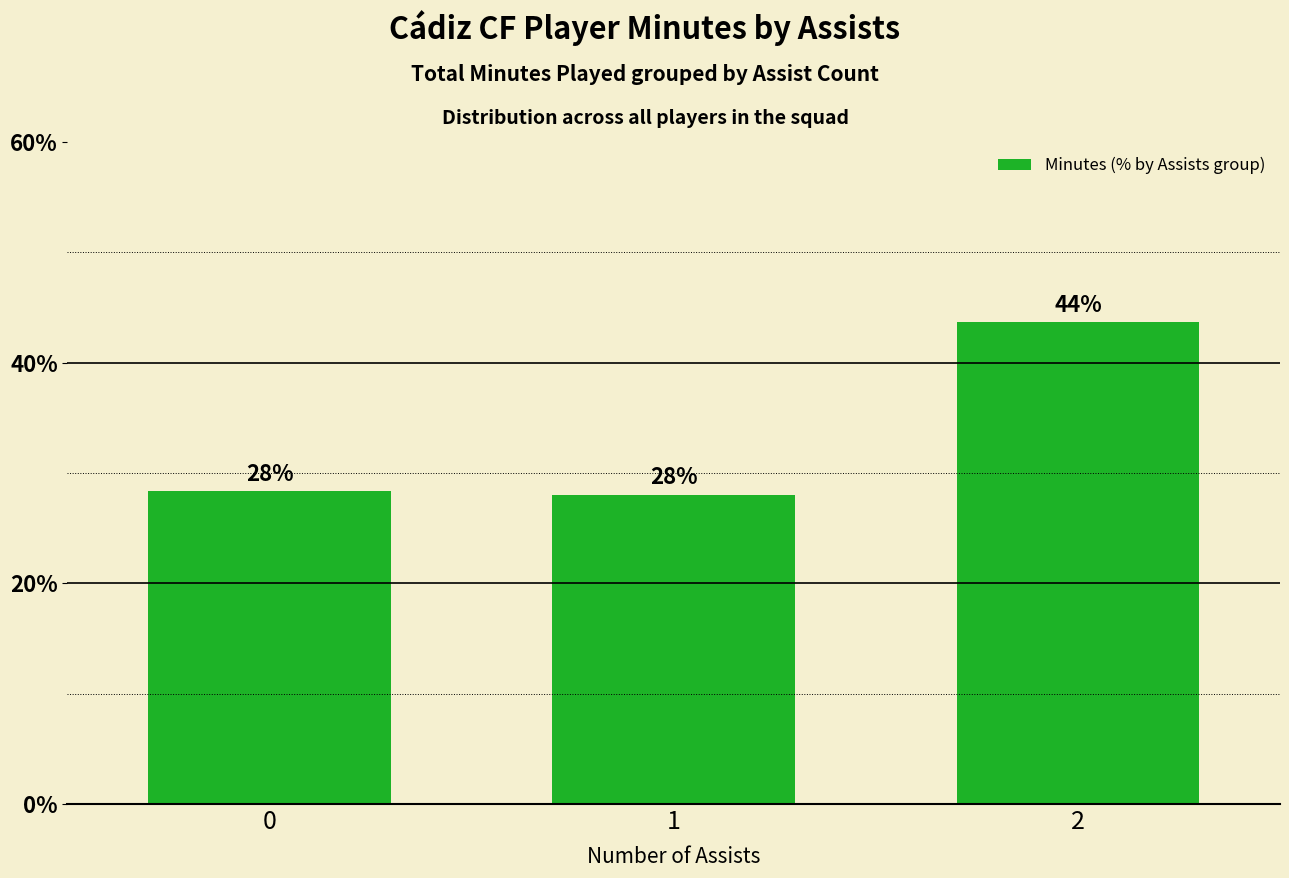

What is the approximate value at 1?

28.0